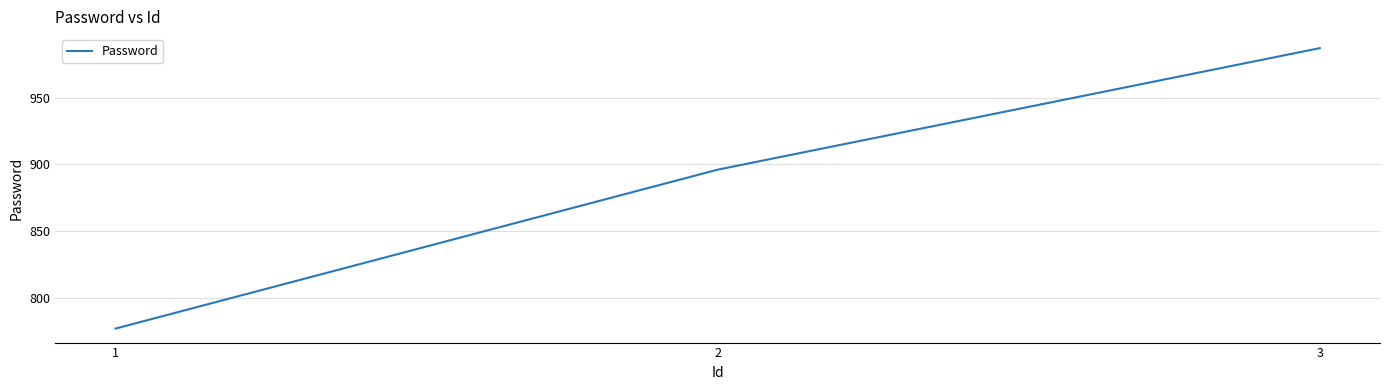

List the labels in order of value, smallest first.

1, 2, 3